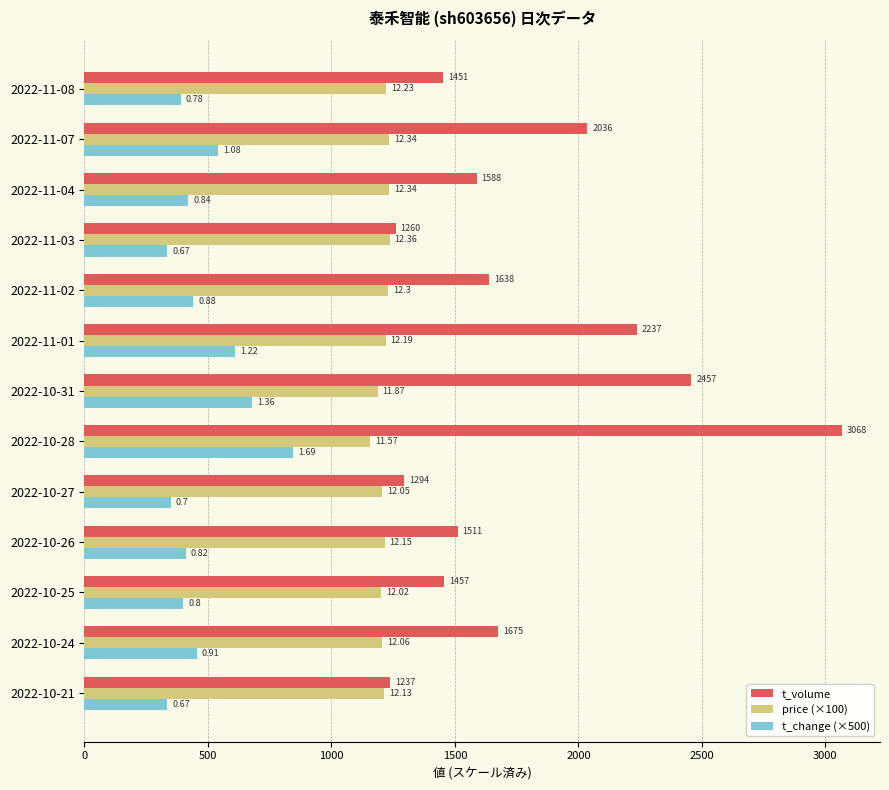

What are all the series names shown in the legend?

t_volume, price (×100), t_change (×500)